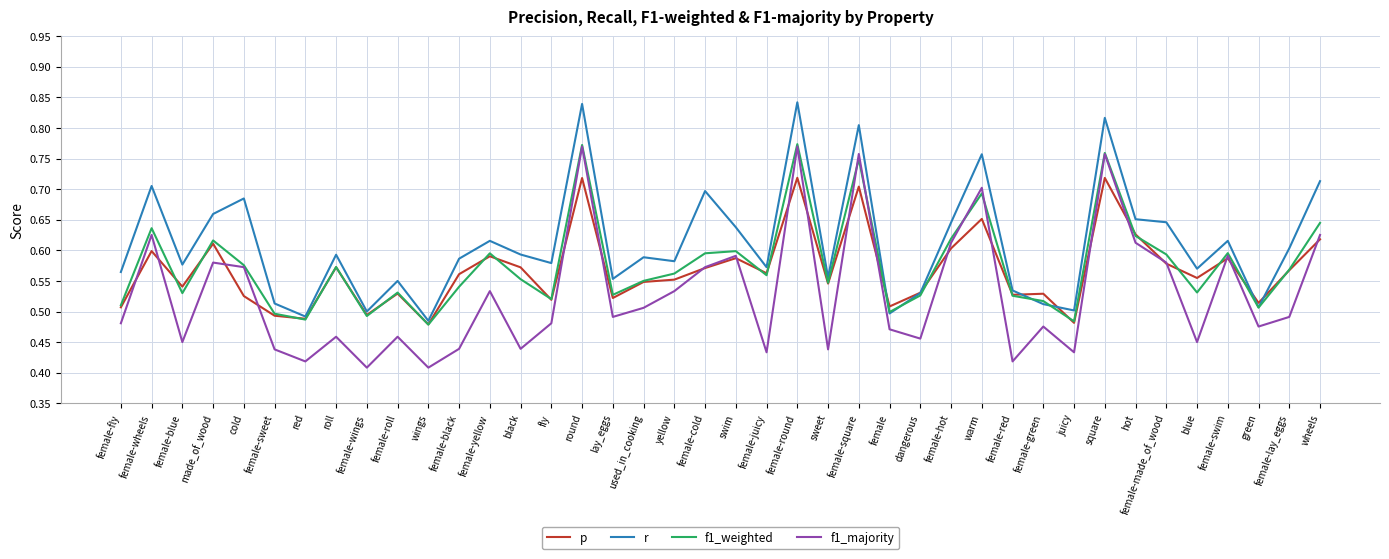

Is this an area chart (filled region under the line)?

No